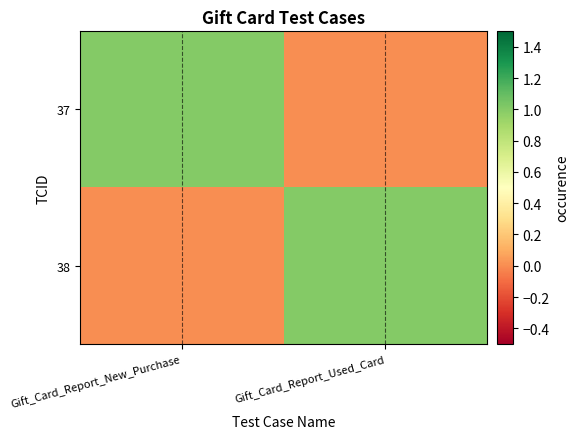

At which category is the sum across all series the highest?

Gift_Card_Report_New_Purchase